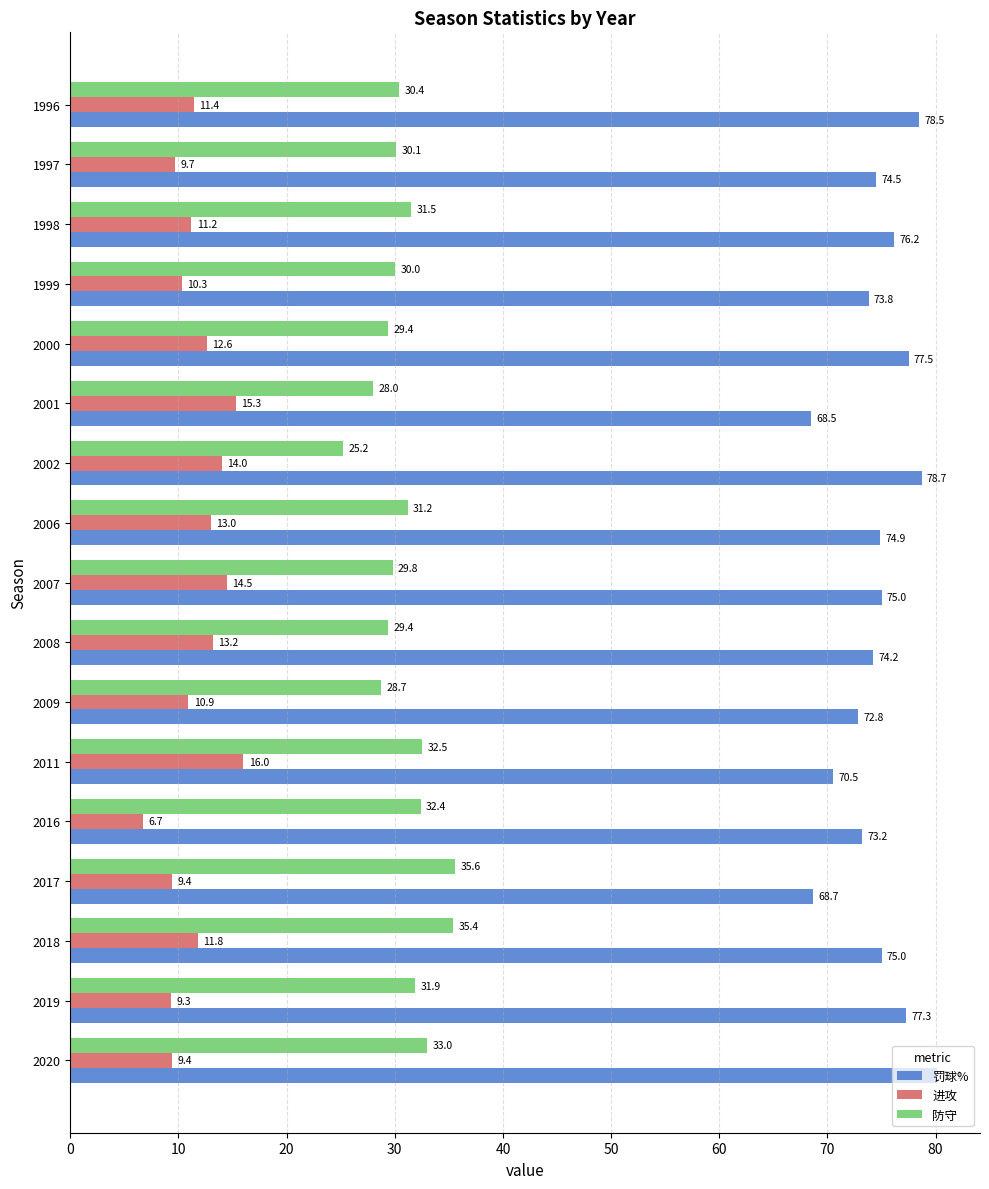

Is it true that 防守 equals 32.4 at 2016?

True